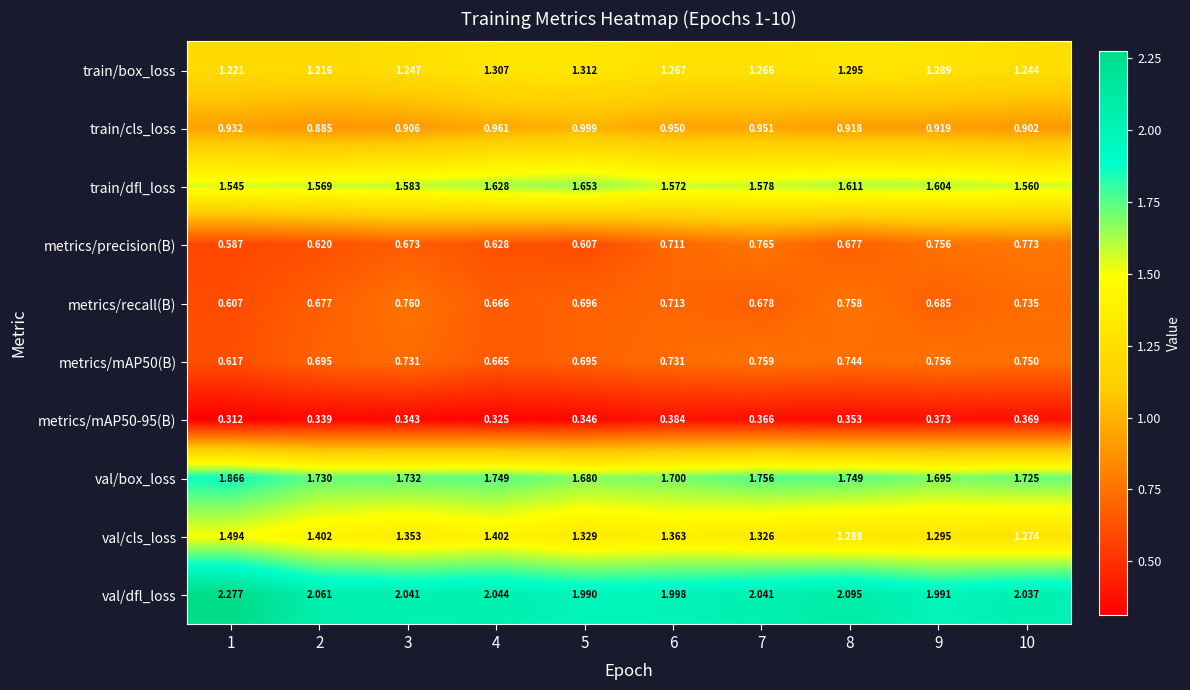

How many distinct data groups are displayed?

10